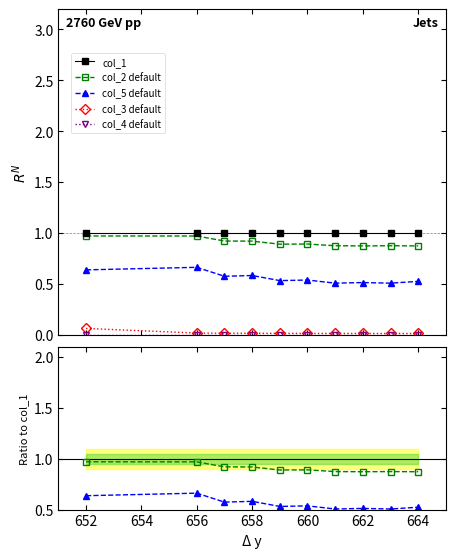

True or false: col_3 default and col_1 cross at least once.

False